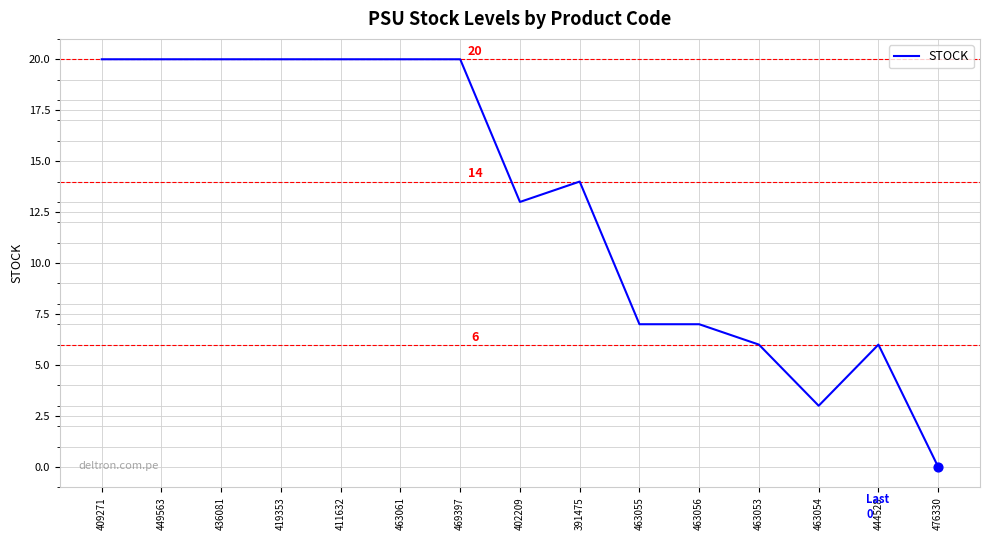

What is the ratio of the value at 463055 to the value at 391475?

0.5